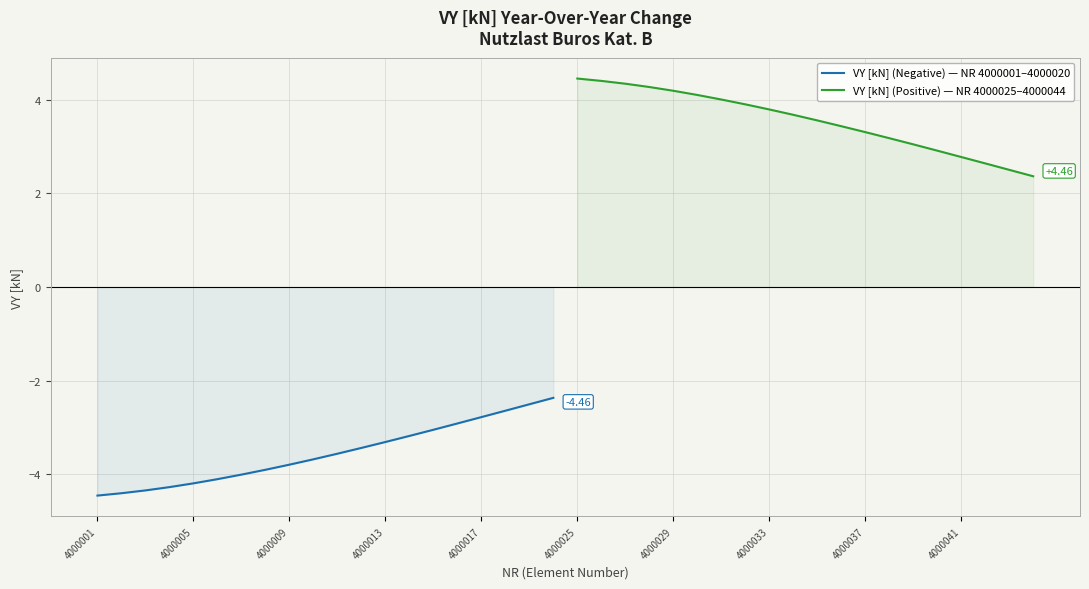

What is the difference between the maximum and minimum values in the VY [kN] (Positive) — NR 4000025–4000044 series?

2.1